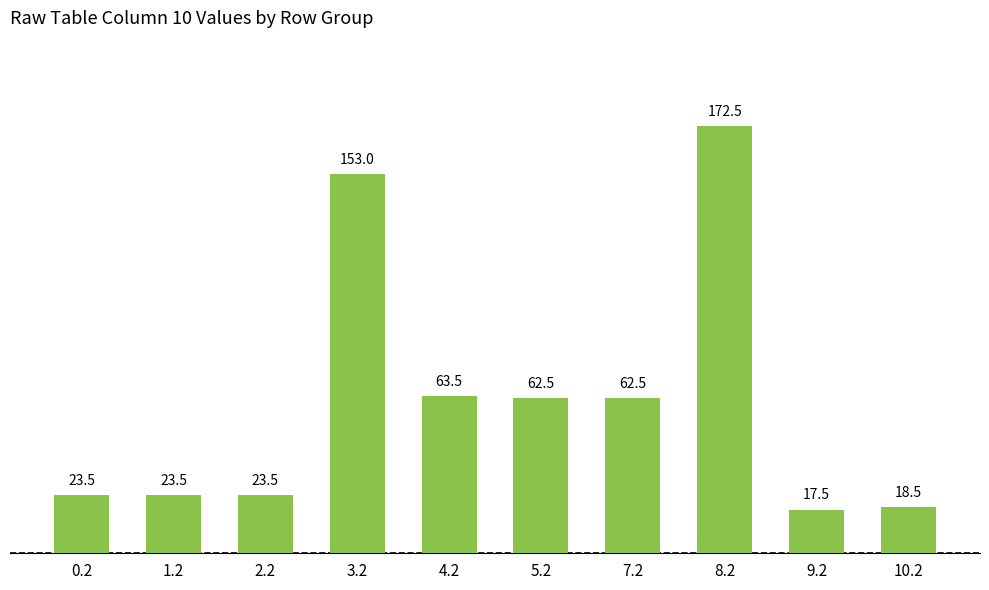

The value at 8.2 is 79.8. True or false?

False